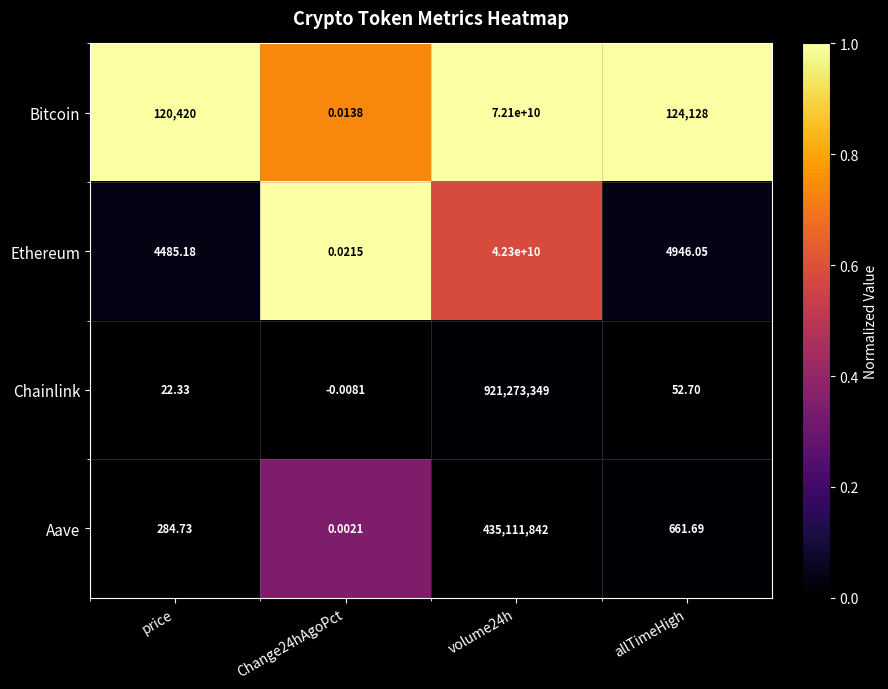

Which series has the largest range (max minus min)?

Bitcoin